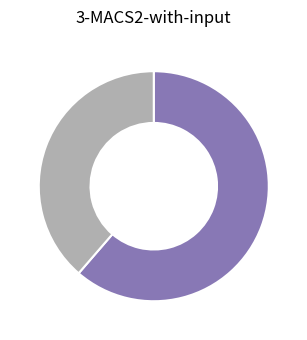

Is there any slice that represents more than half of the pie?

Yes